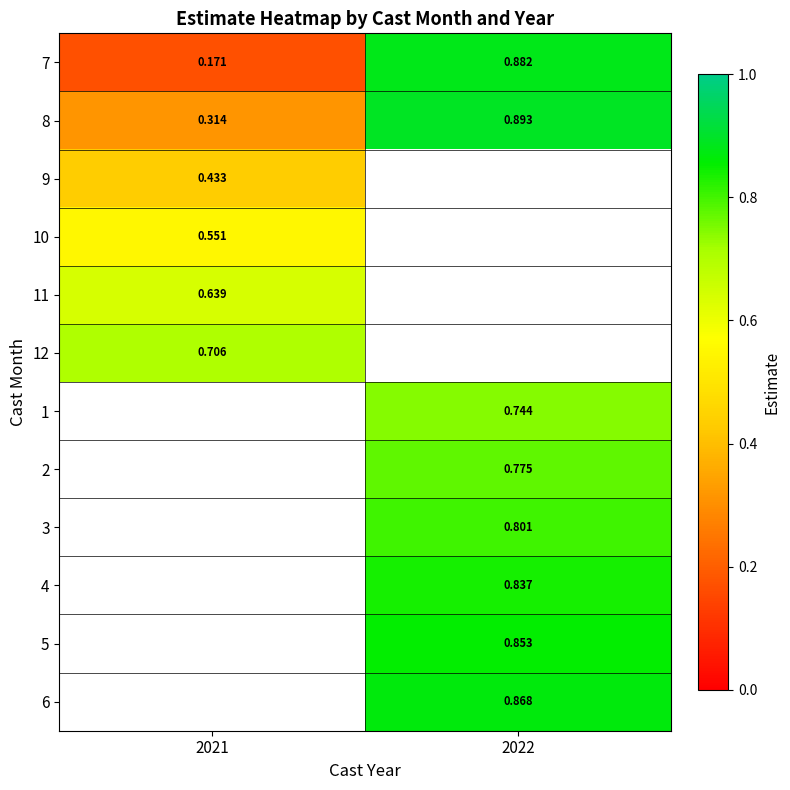

Is the value of 12 at 2021 greater than the value of 2 at 2022?

No